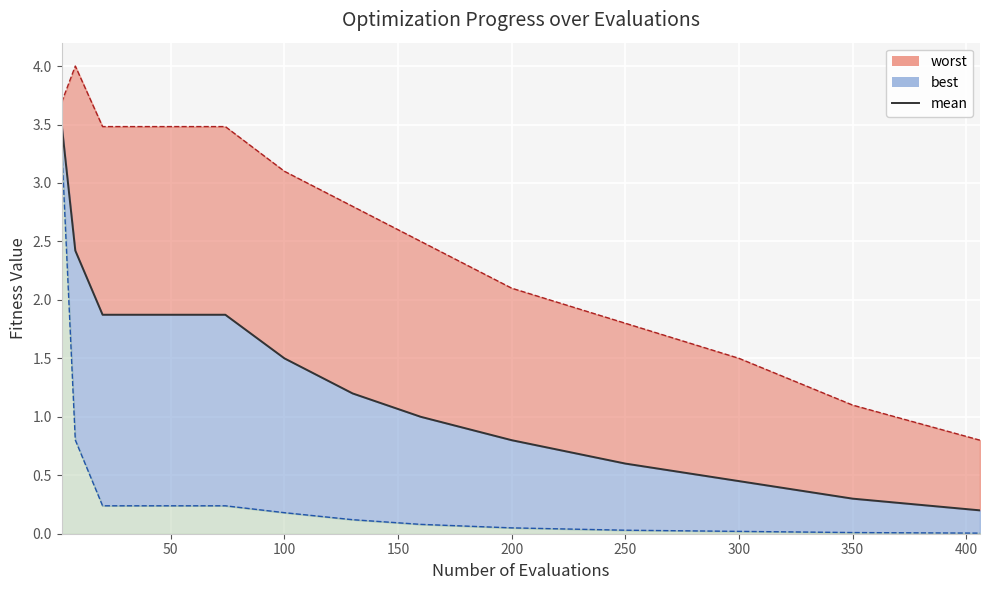

Is it true that the value at 200 is 1.4?

False